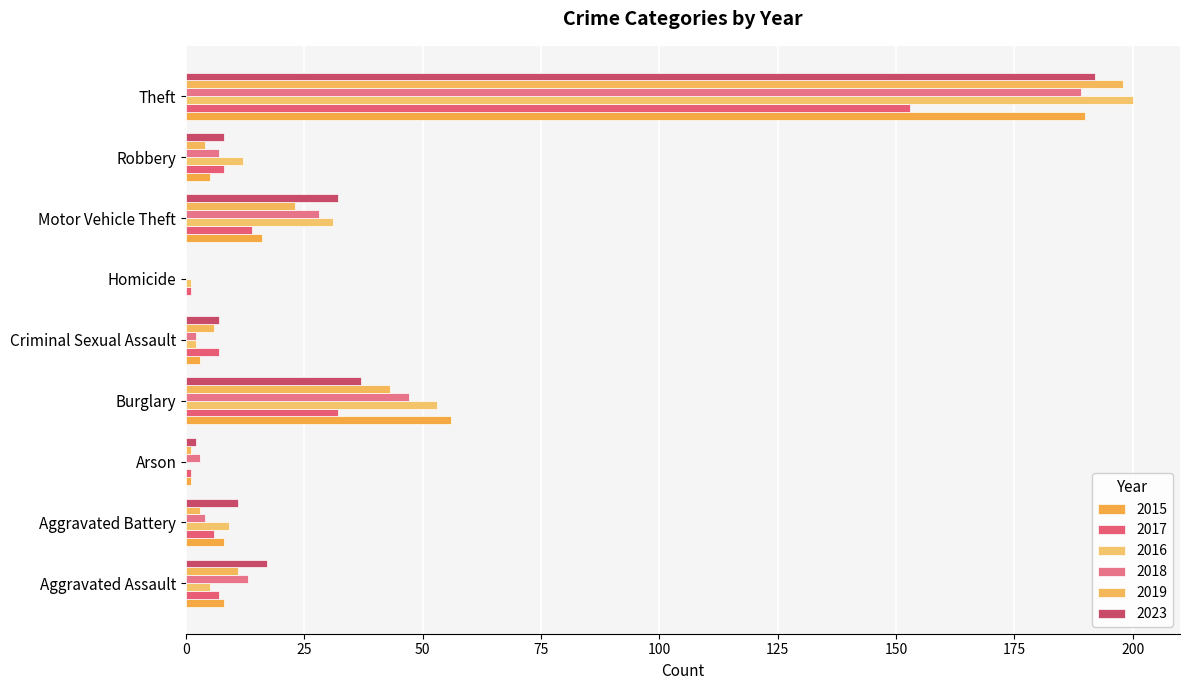

What is the difference between the maximum and minimum values in the 2017 series?

152